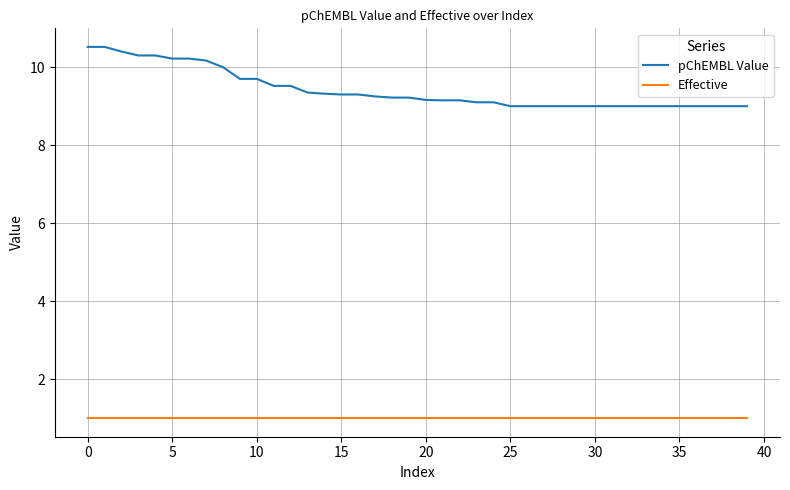

True or false: pChEMBL Value and Effective cross at least once.

False